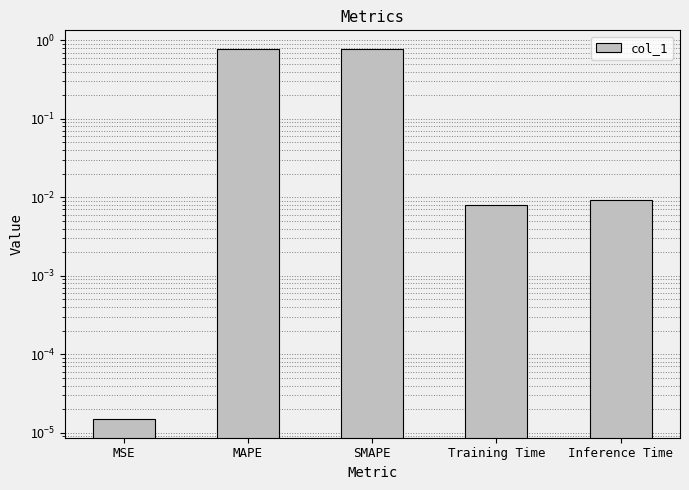

Reading left to right, transcribe all the data shown in this chart.

0.0	0.8	0.8	0.0	0.0